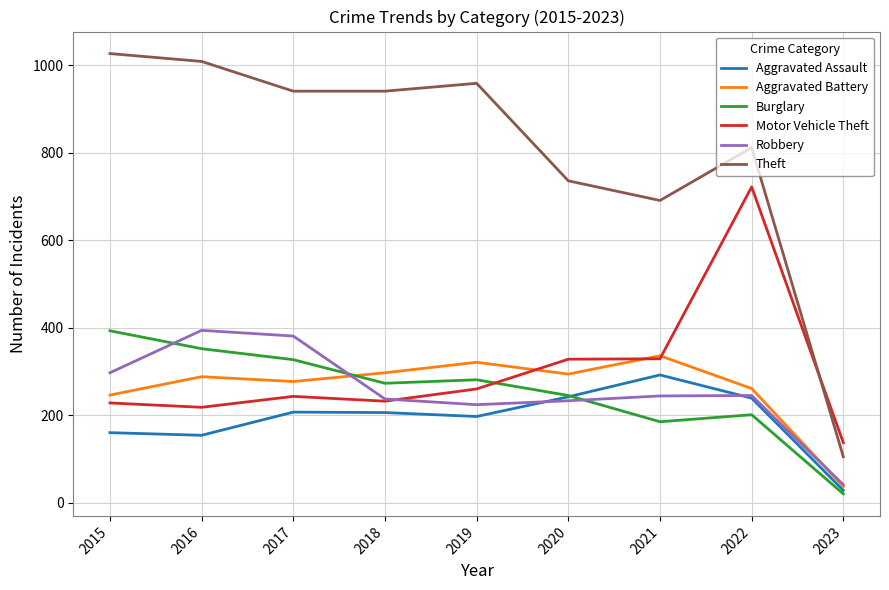

At which category does the chart reach its minimum across all series?

2023